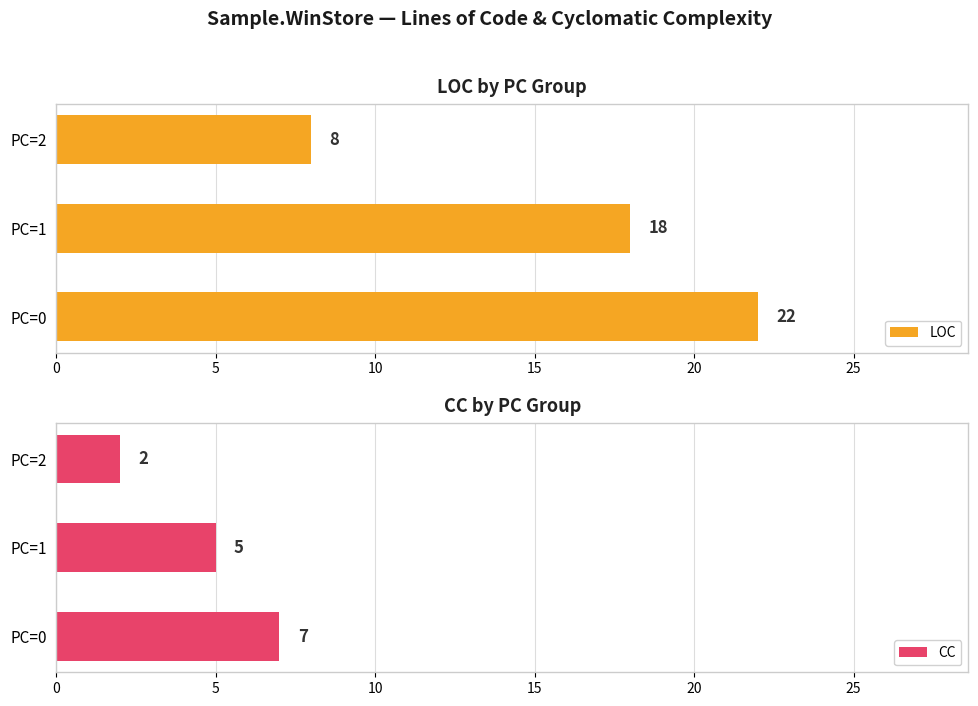

What is the difference between the CC values at PC=1 and PC=2?

3